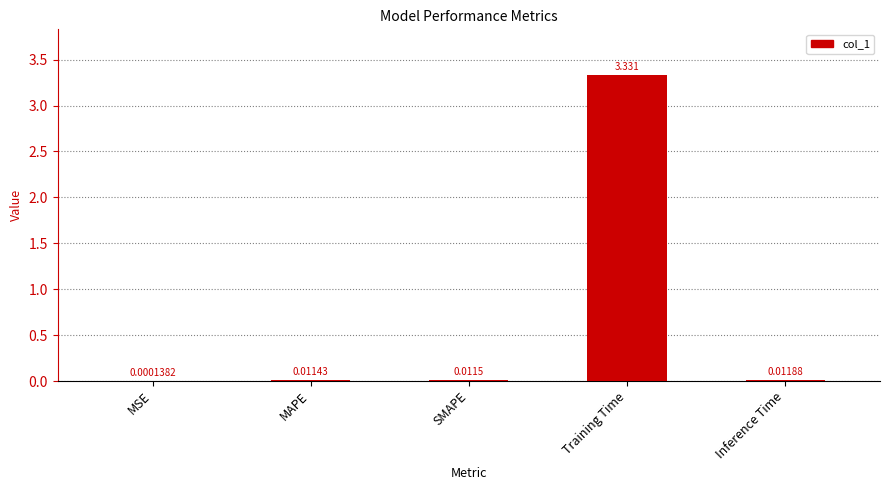

At which label is the value closest to 1?

Inference Time